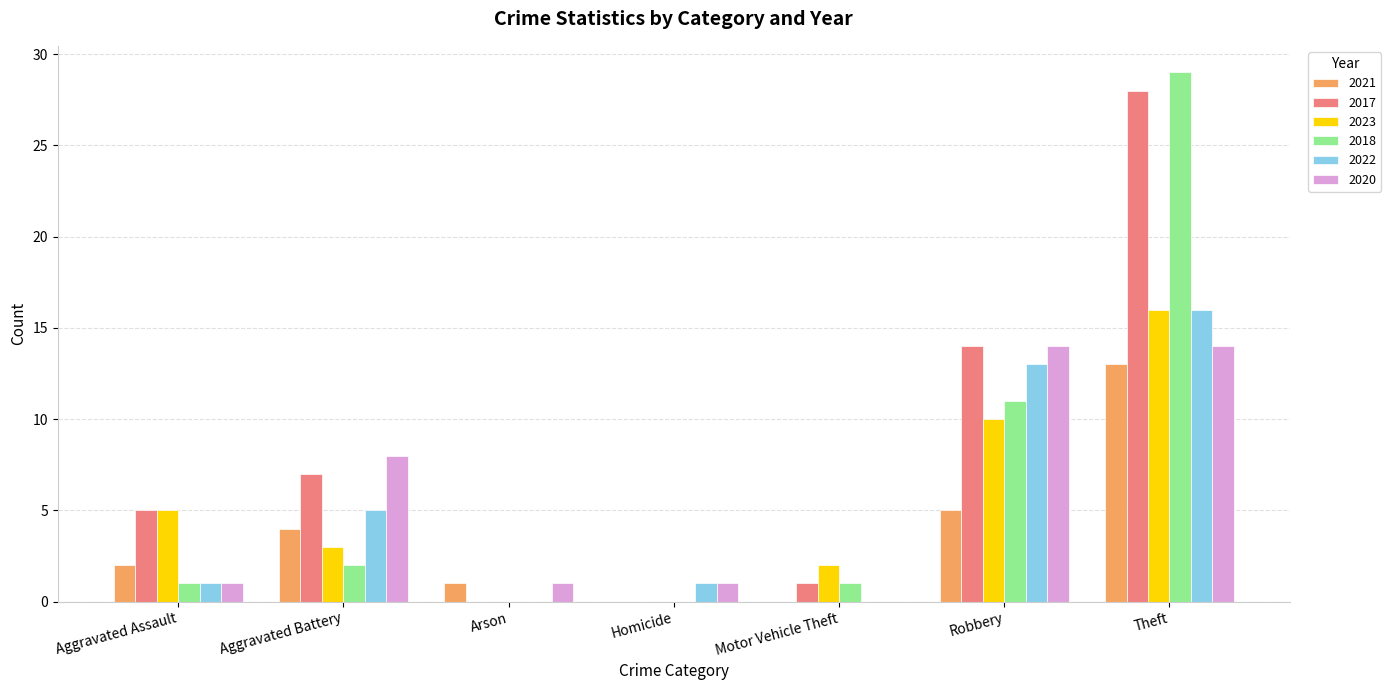

What is the sum of all 2022 values?

36